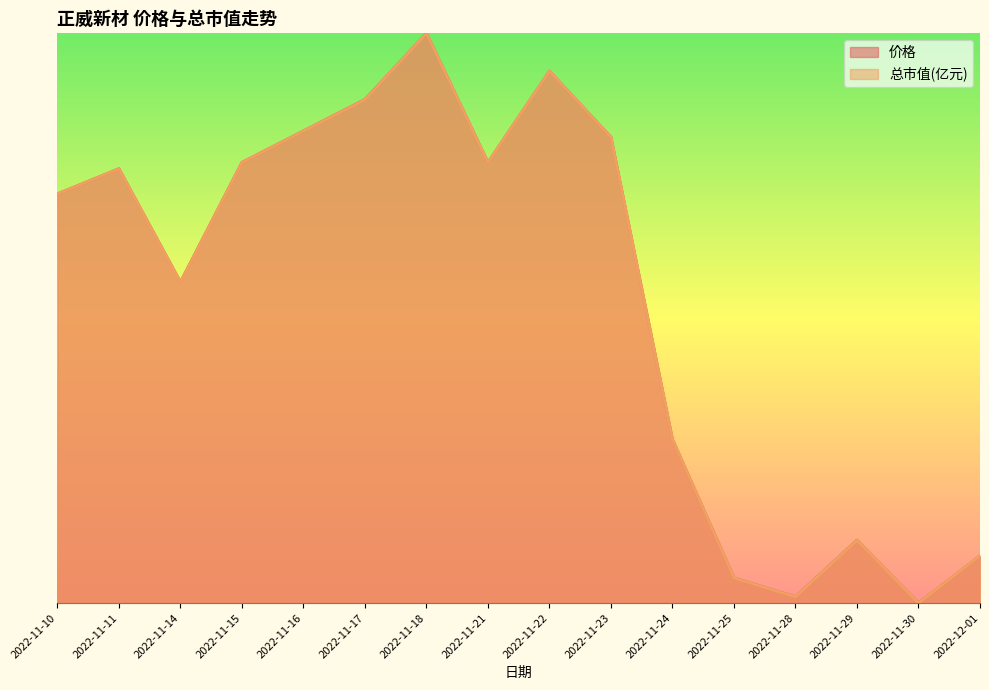

Does the chart display data point markers on the line(s)?

No